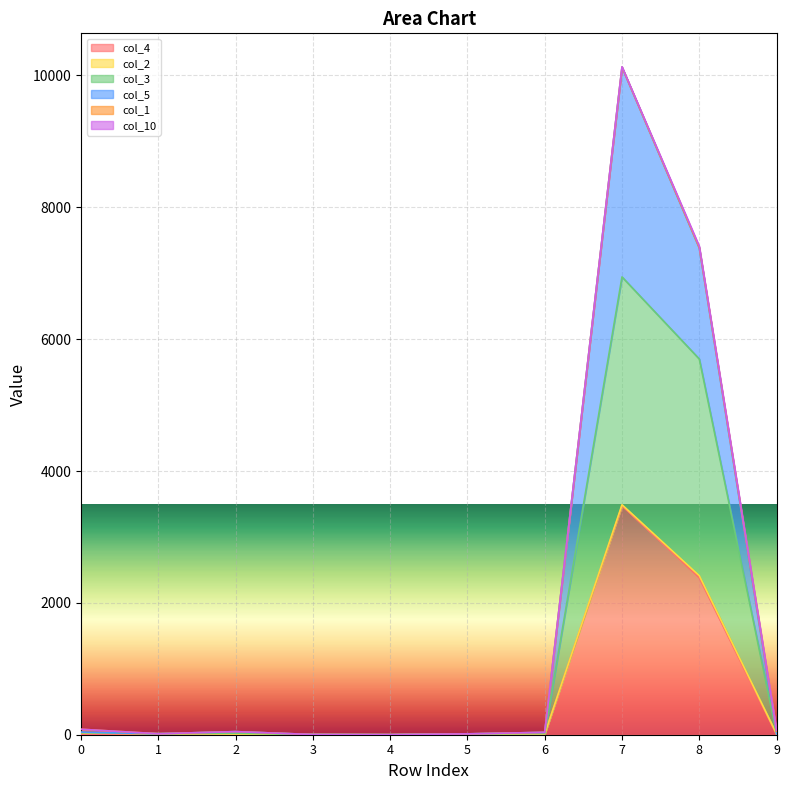

What is the value of the col_5 point at the 4th from the left?

3